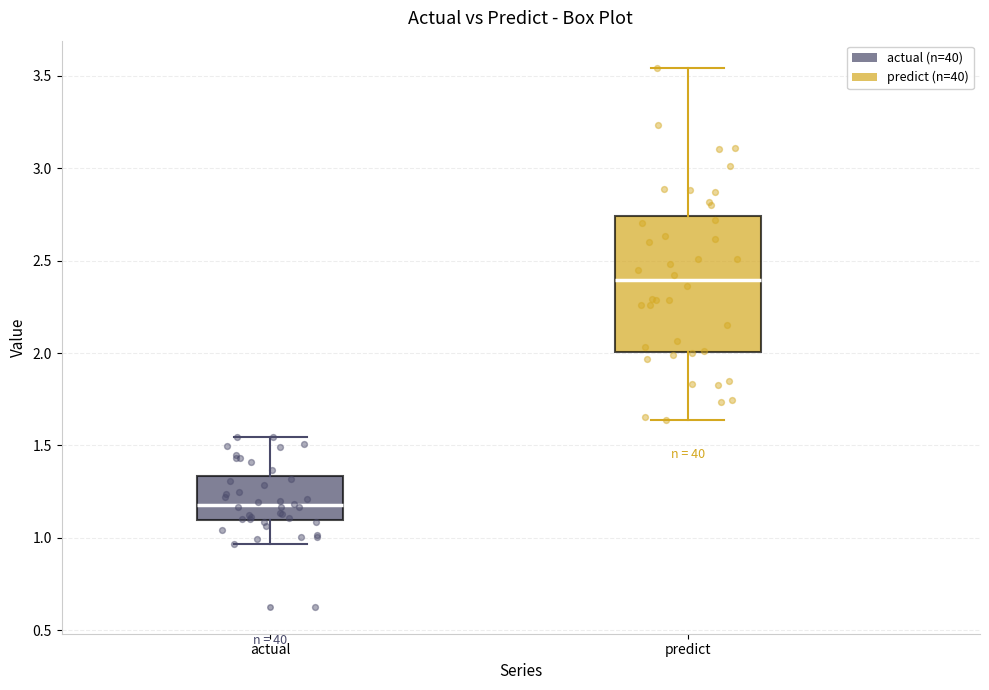

Where is the upper edge of the box for predict on the y-axis? The values are not printed on the chart, so give them approximately, as read against the axis.

2.75